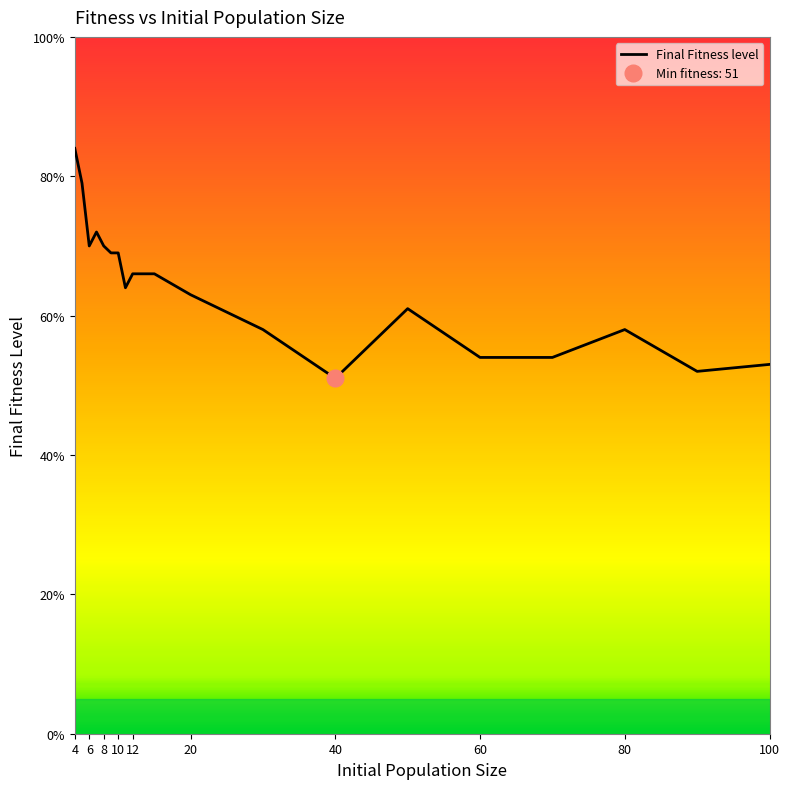

The value at 8 is 125. True or false?

False